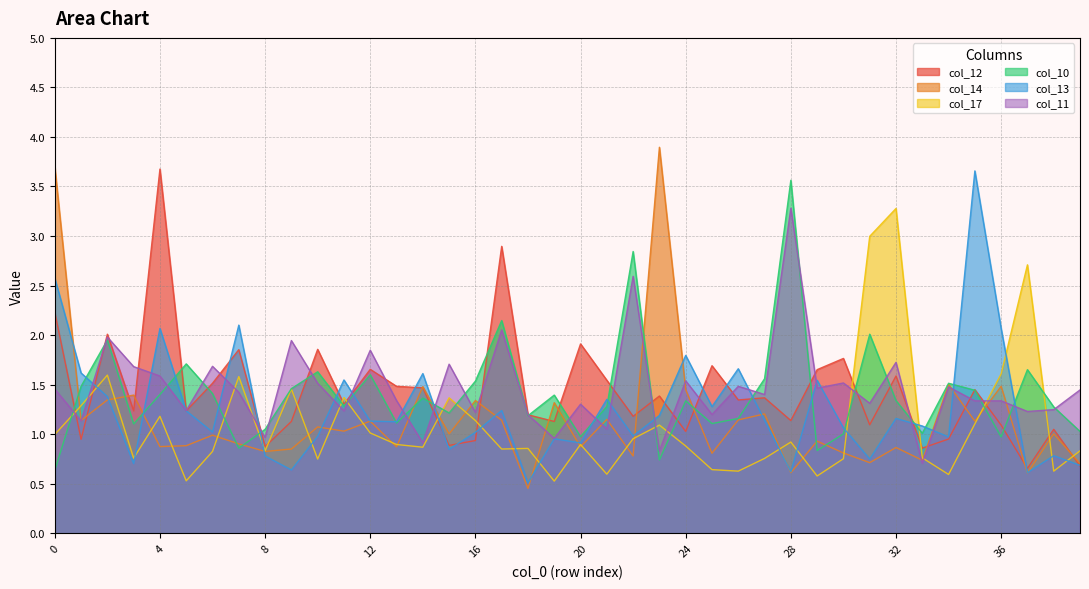

How many intersections are there between col_10 and col_17?

13